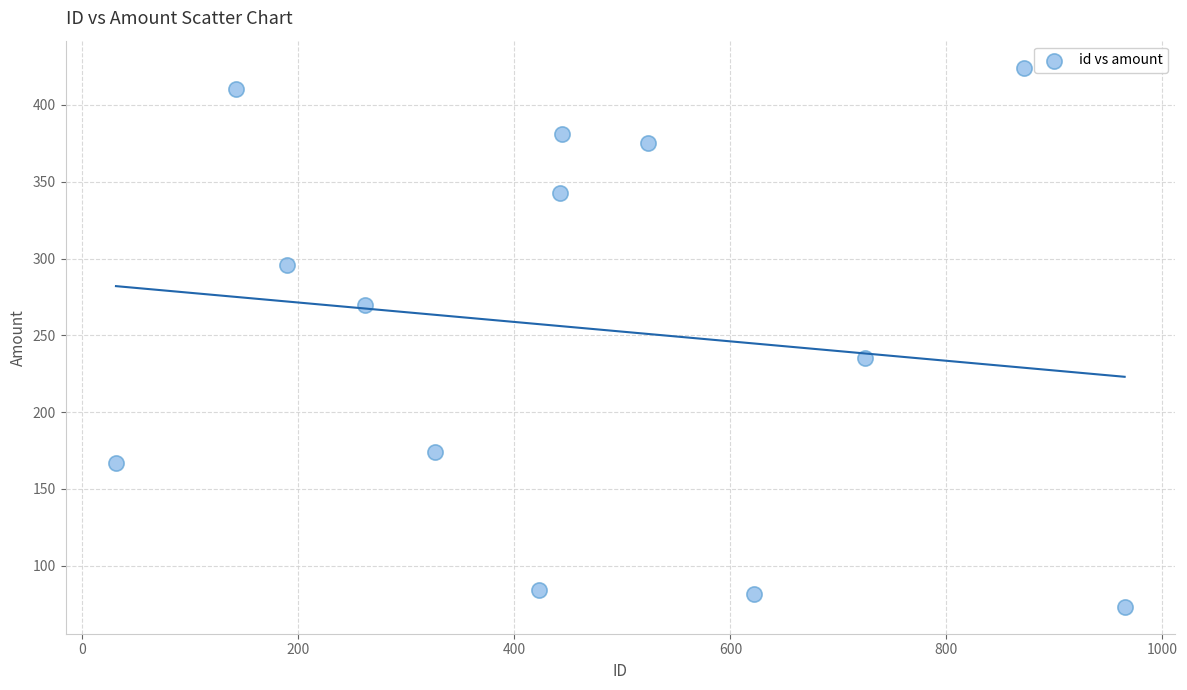

What is the range of X values (max minus min)?

934.0